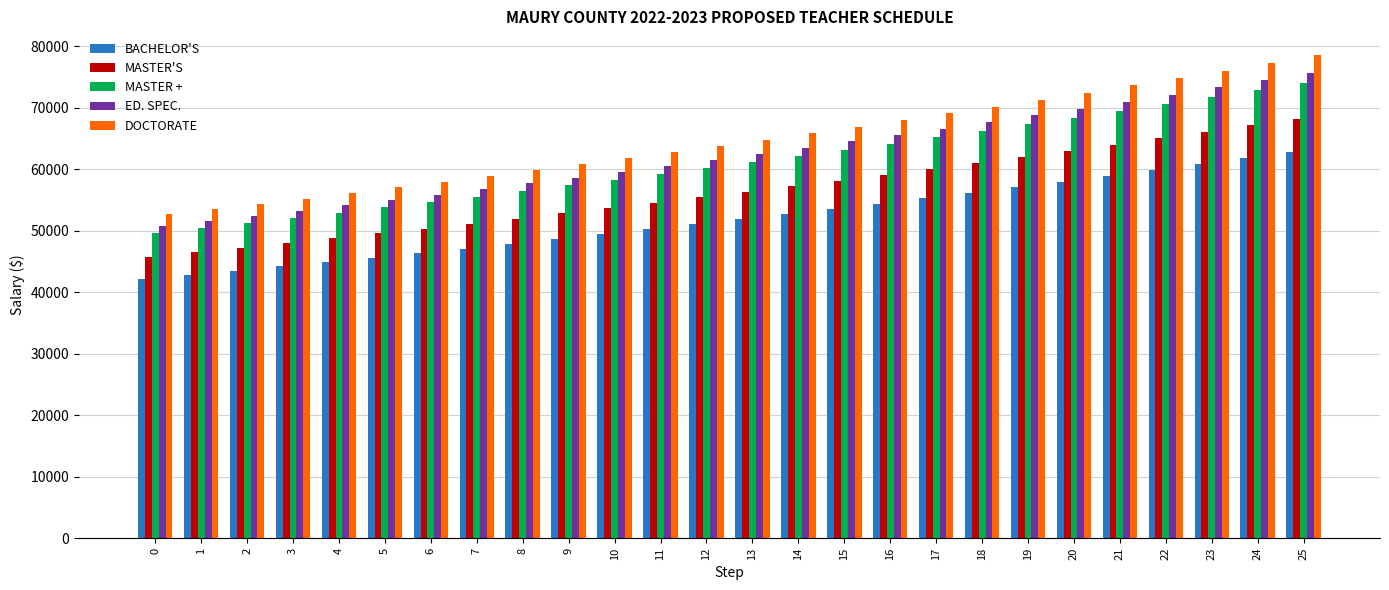

What is the spread (max minus min) of values at 25?

15712.7